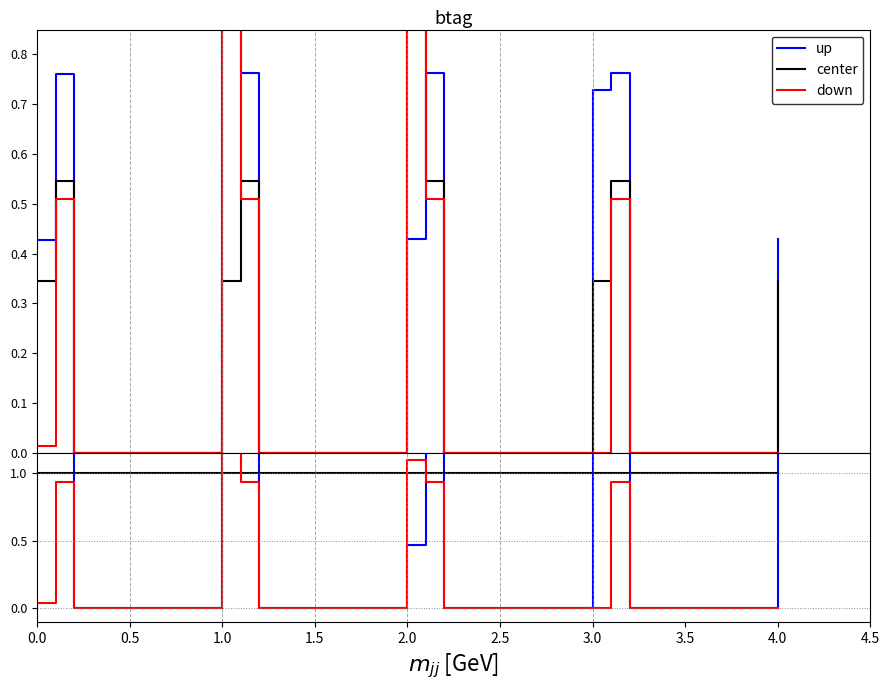

What is the difference between the second highest and minimum values in the down series?

1.1